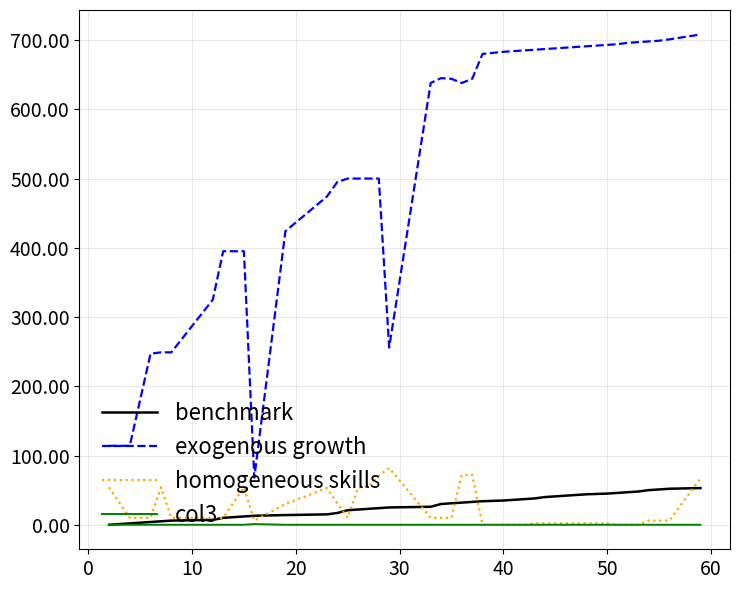

True or false: exogenous growth and col3 intersect in this chart.

False